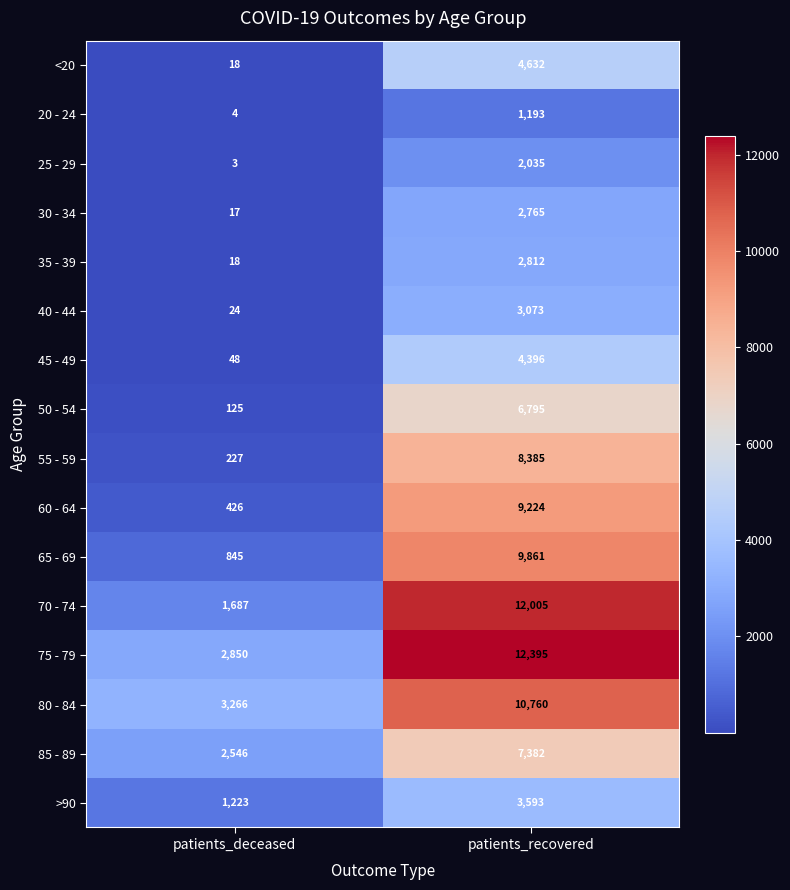

Which series has the largest total across all categories?

75 - 79